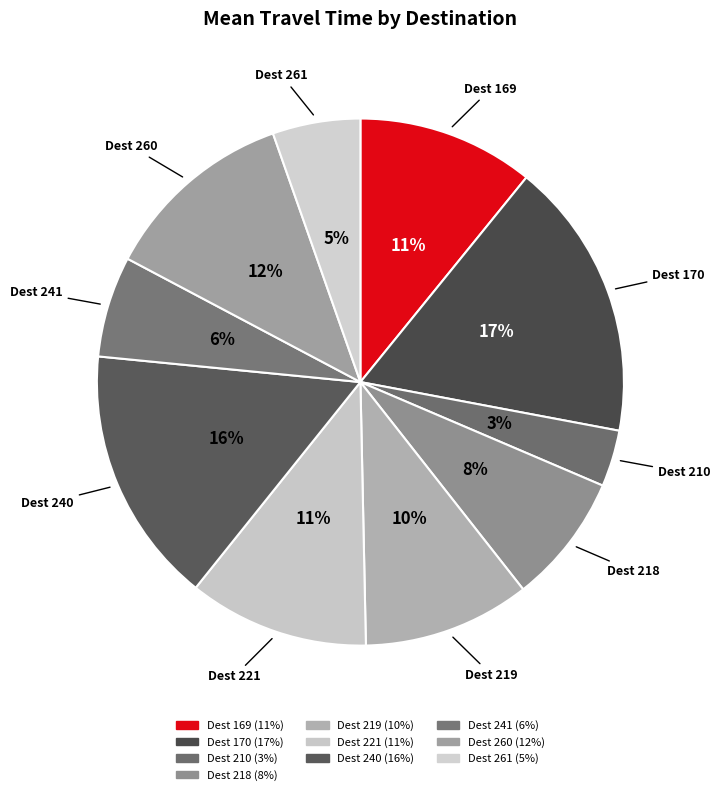

What percentage is the Dest 240 slice, to the nearest percent?

16%